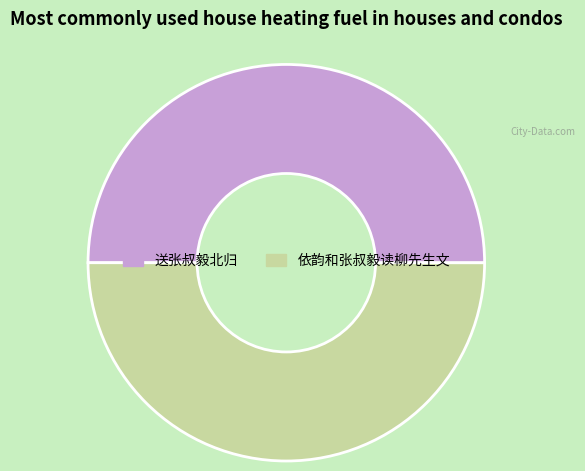

Do 送张叔毅北归 and 依韵和张叔毅读柳先生文 together represent more than half of the pie?

Yes